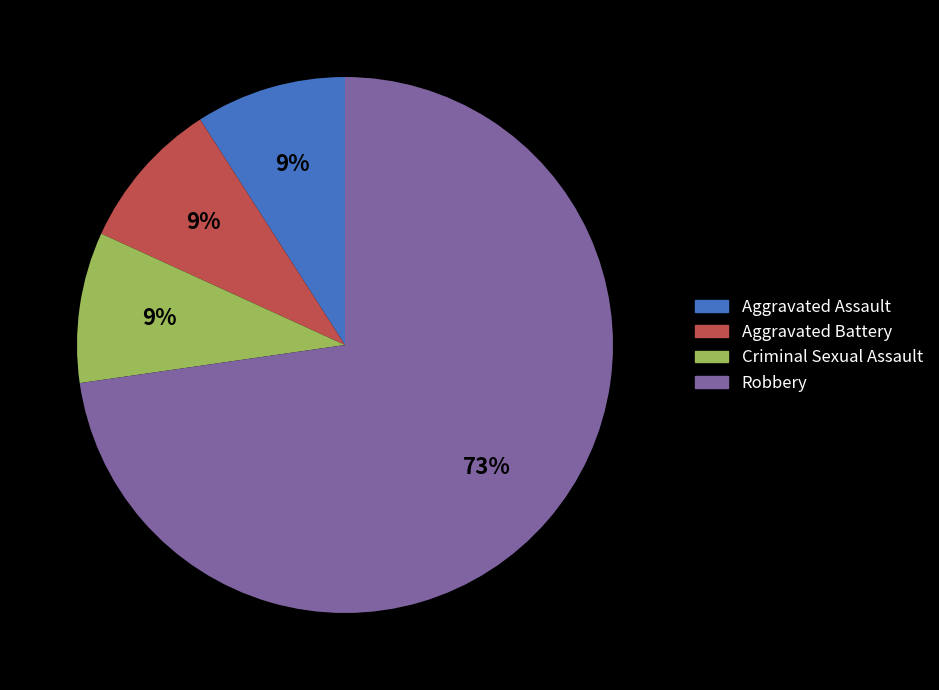

Is Aggravated Battery the majority of the pie?

No